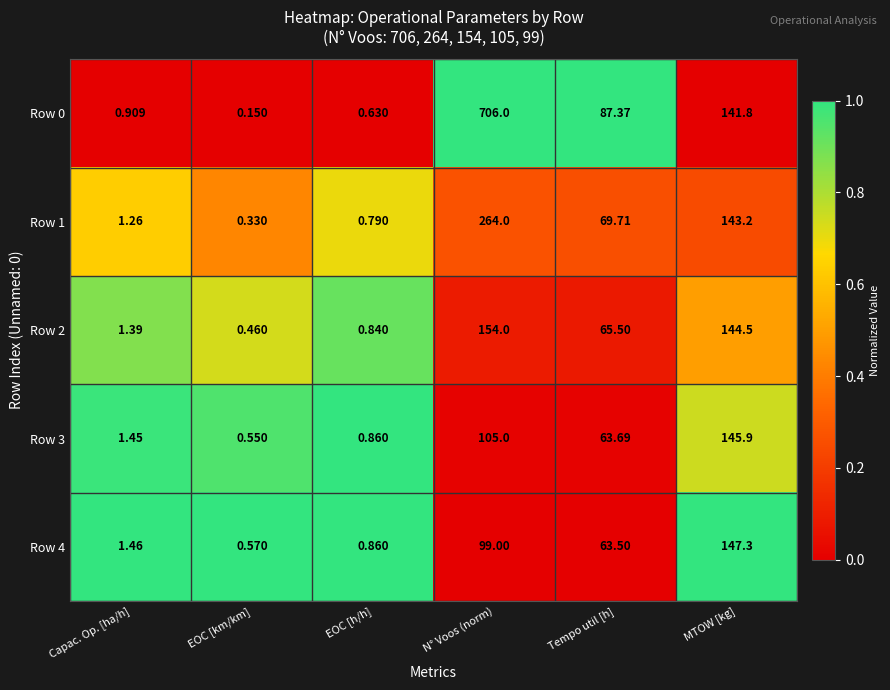

At which label does Row 2 first exceed 65?

N° Voos (norm)